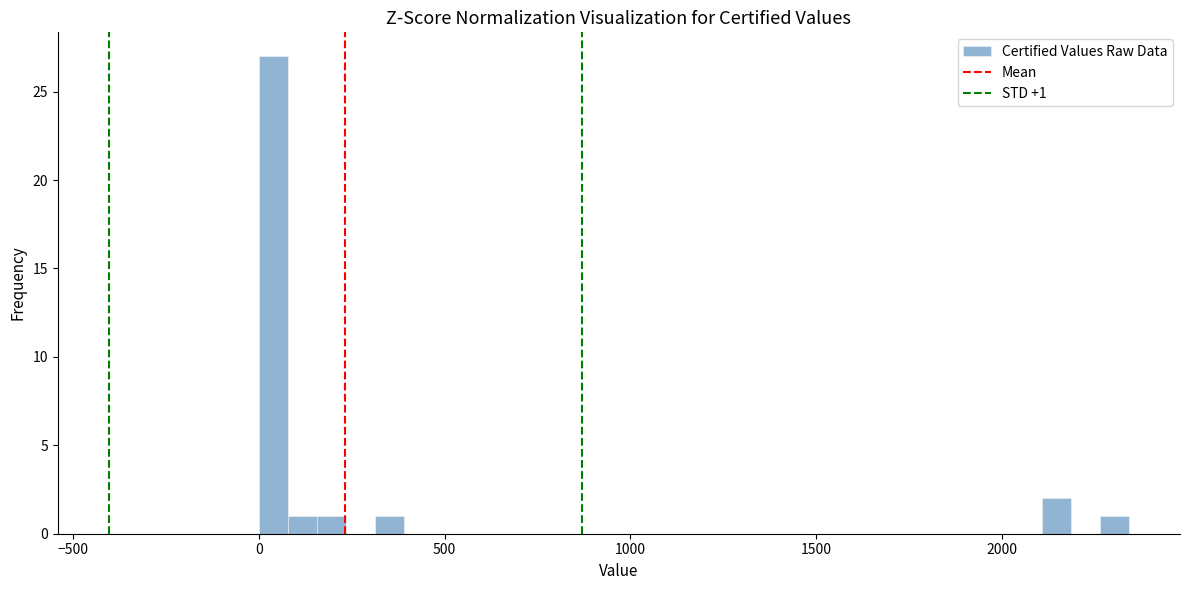

Read against the x-axis, roughly where is the centre of the tallest bar?

50